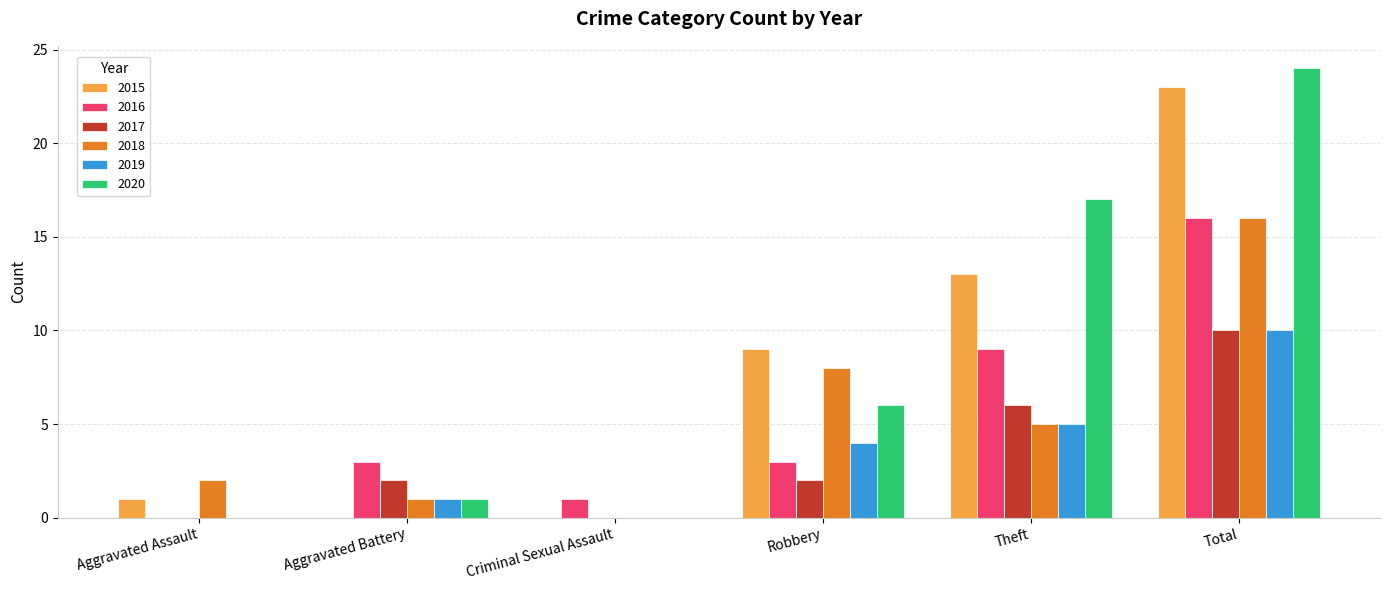

What are all the series names shown in the legend?

2015, 2016, 2017, 2018, 2019, 2020